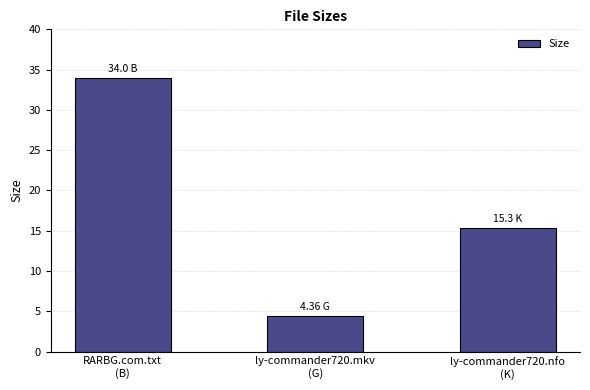

Rank the categories by value from lowest to highest.

ly-commander720.mkv
(G), ly-commander720.nfo
(K), RARBG.com.txt
(B)